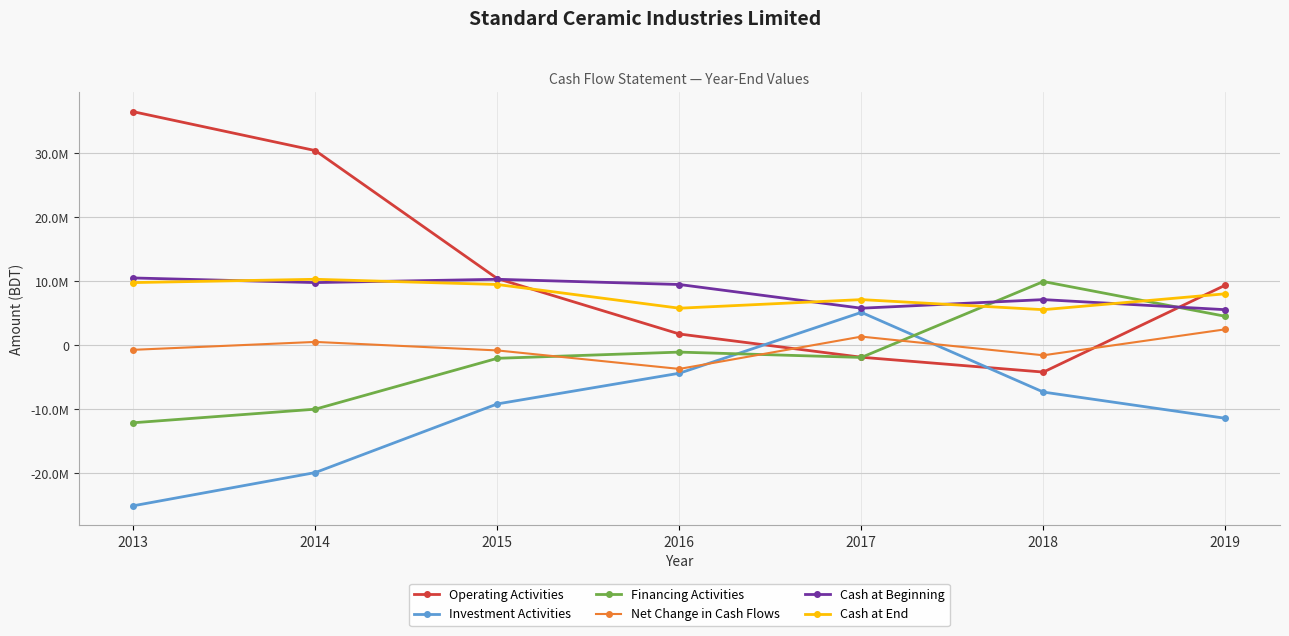

Does the chart have visible grid lines?

Yes